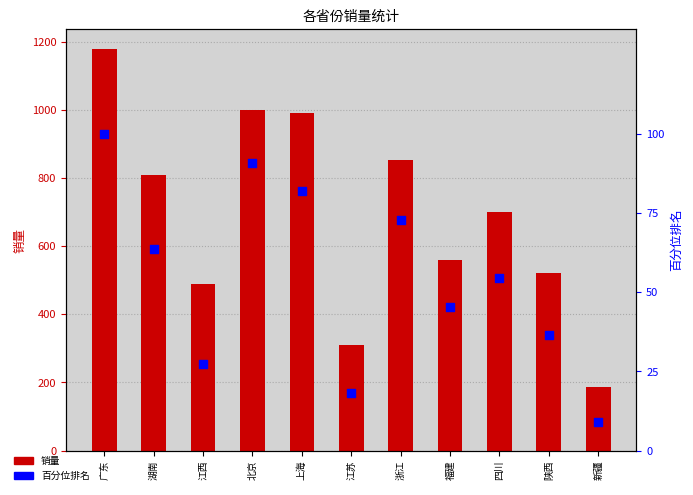

At which category is the sum across all series the highest?

广东